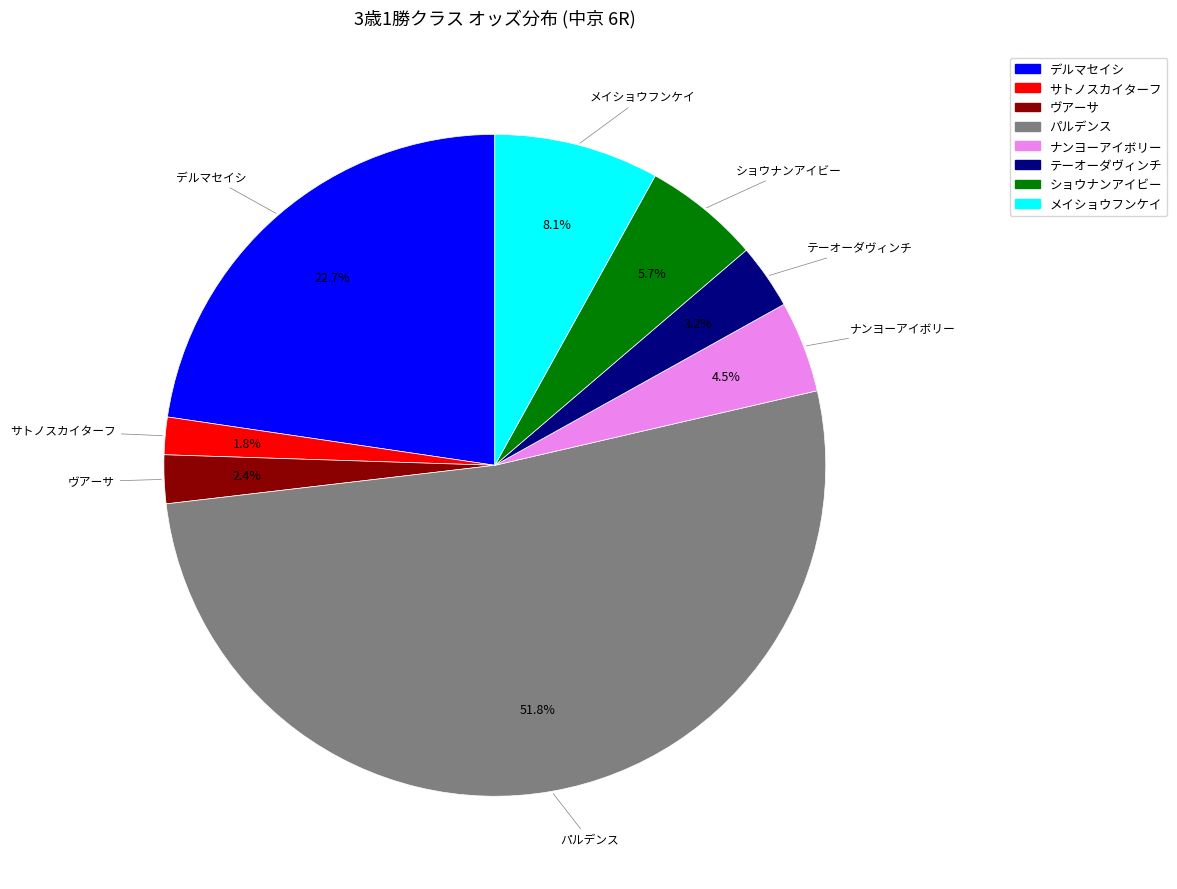

Rank the categories by value from lowest to highest.

サトノスカイターフ, ヴアーサ, テーオーダヴィンチ, ナンヨーアイボリー, ショウナンアイビー, メイショウフンケイ, デルマセイシ, パルデンス